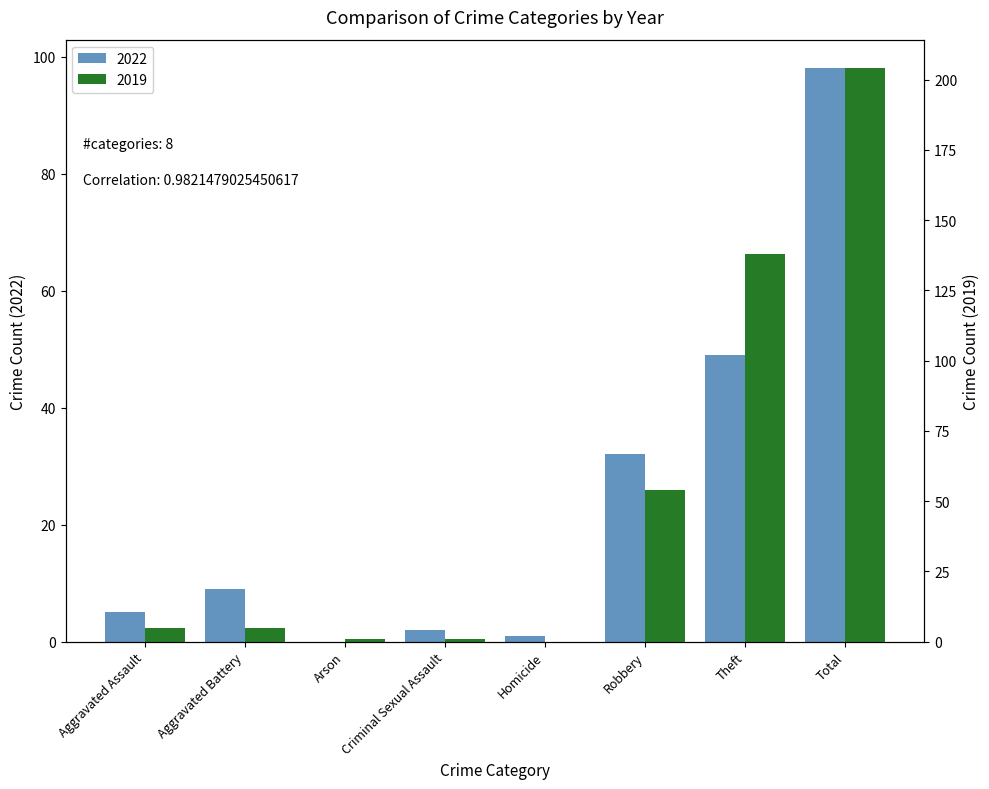

What is the total value across all series at Robbery?

86